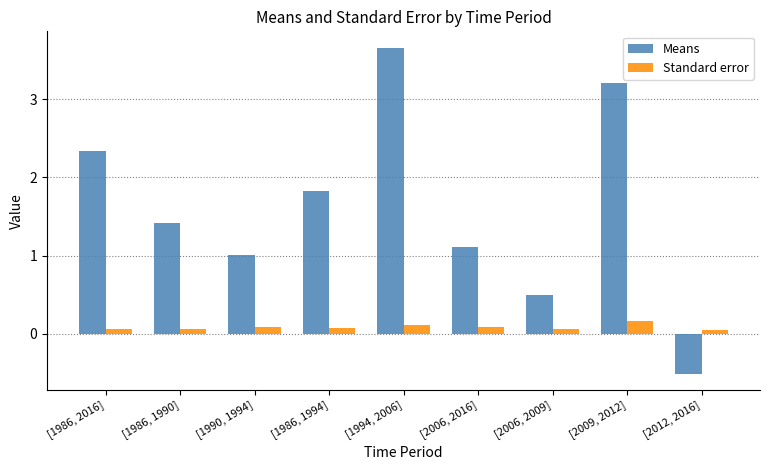

Are the bars horizontal?

No